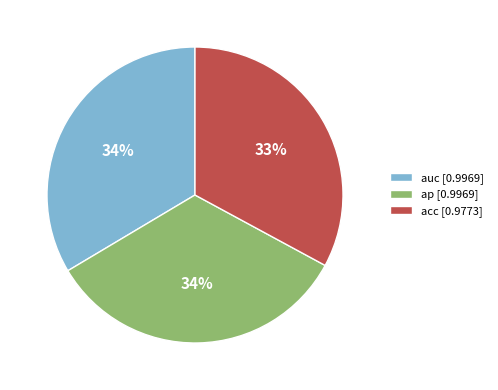

True or false: acc [0.9773] accounts for 33% of the total.

True